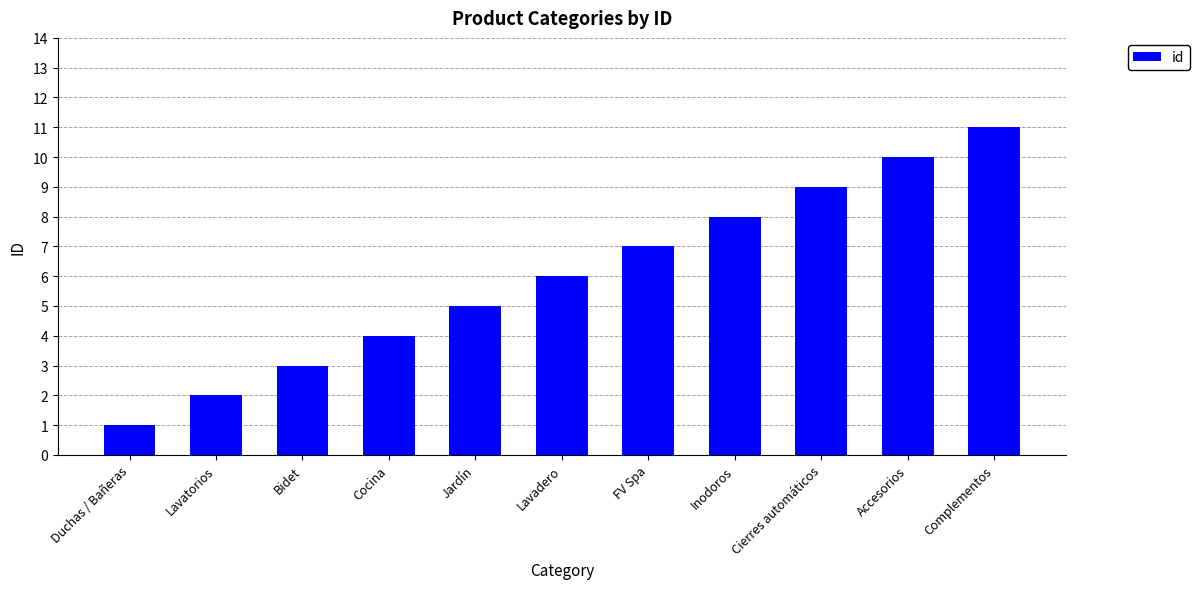

How many bars are there in total?

11